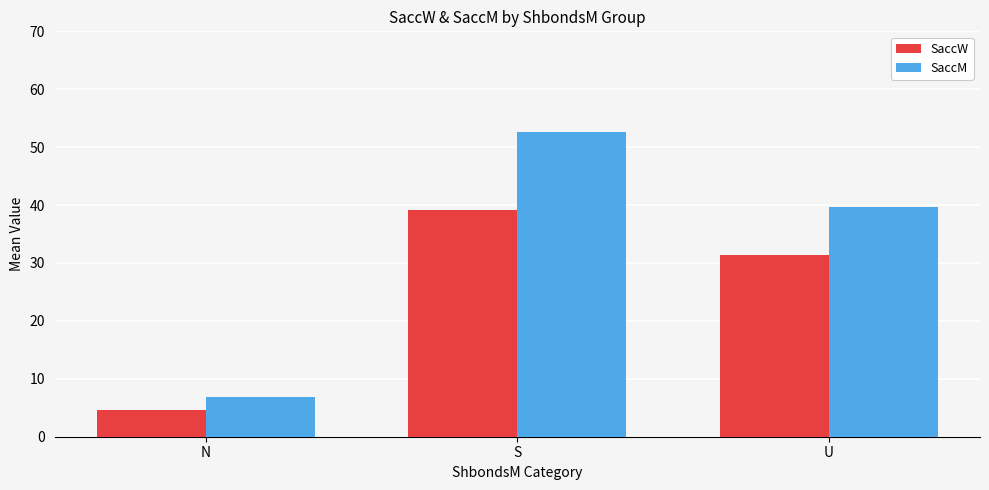

Reading right to left, transcribe all the data shown in this chart.

SaccW: U=31.3	S=39.2	N=4.6
SaccM: U=39.6	S=52.6	N=6.8